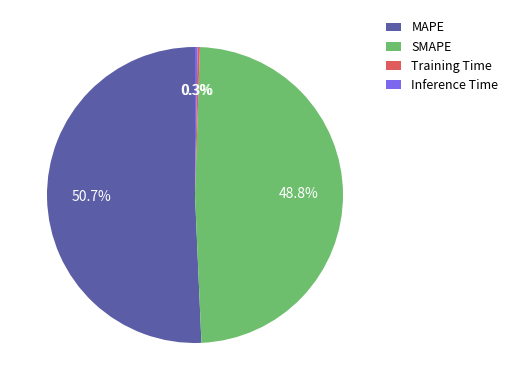

Is the sum of SMAPE and MAPE greater than half?

Yes